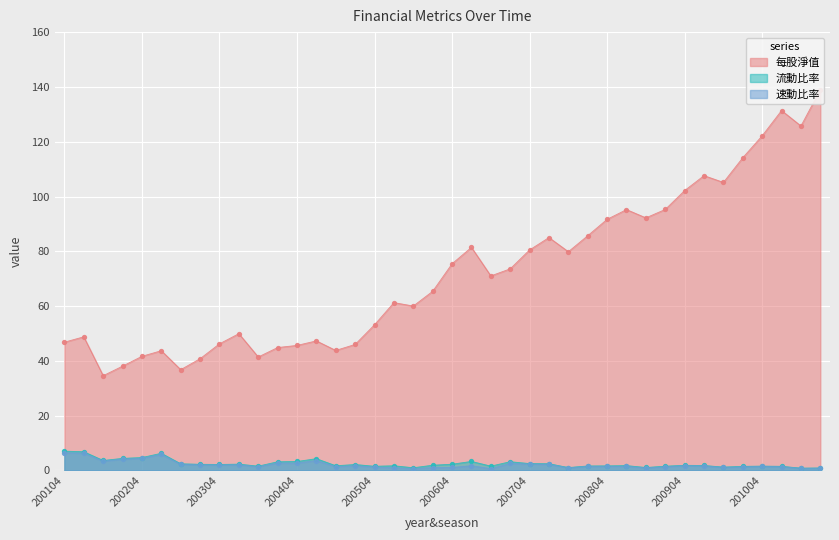

Is the value of 速動比率 at 201004 greater than the value of 每股淨值 at 200201?

No